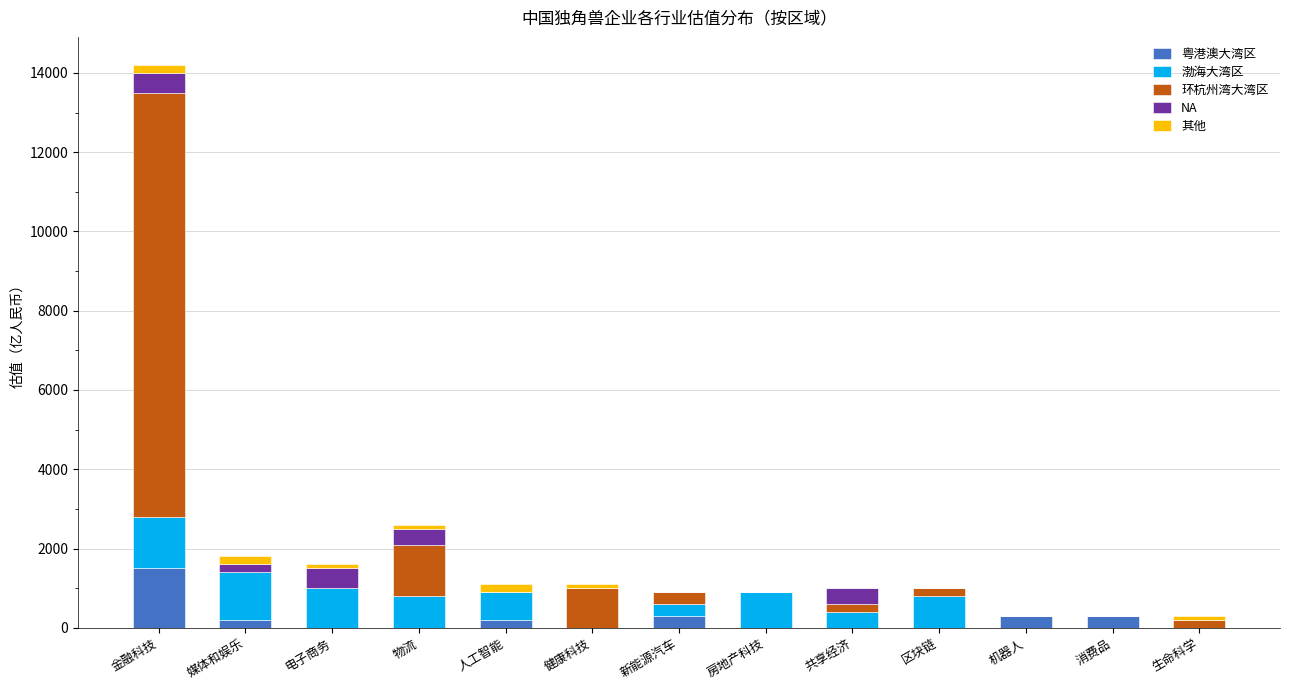

At which category is the sum across all series the highest?

金融科技